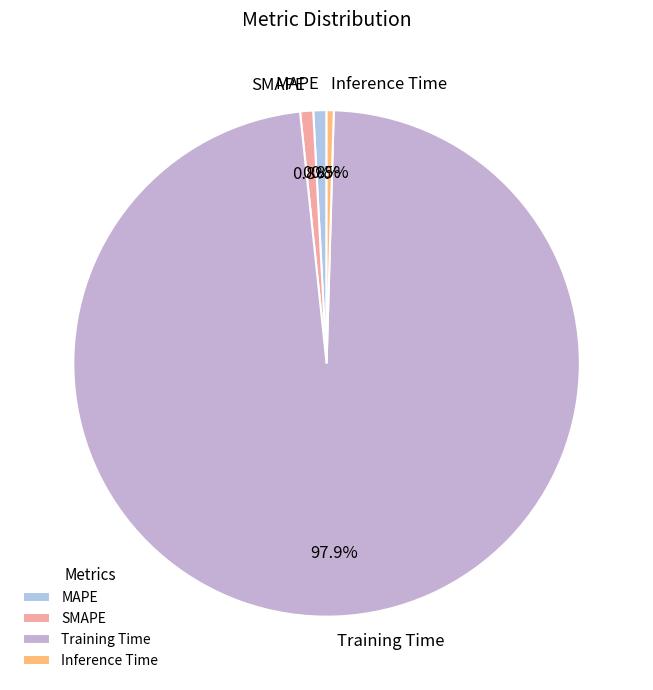

How many segments does this pie chart have?

4